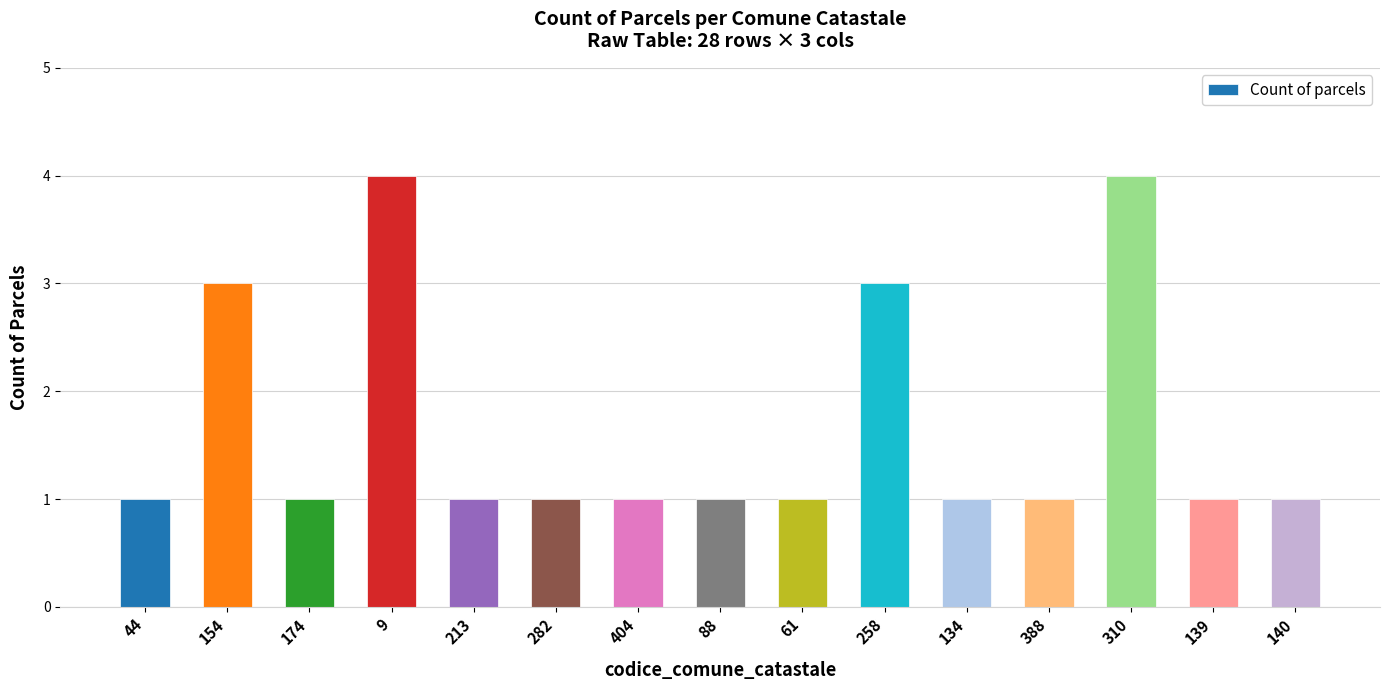

What is the greatest value displayed?

4